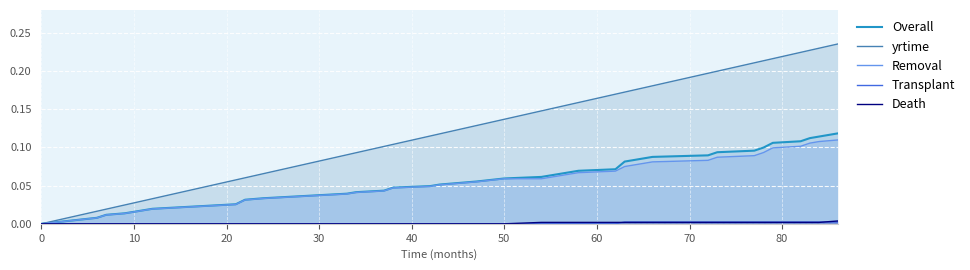

How many lines are shown in the chart?

5